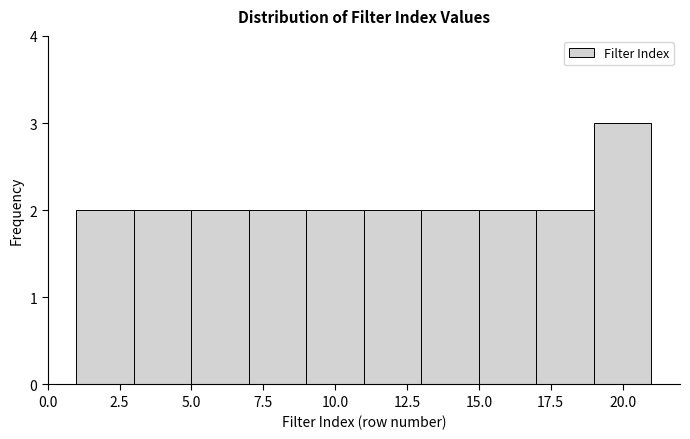

How tall is the bar that spans 15 to 17 on the x-axis? The values are not printed on the chart, so give them approximately, as read against the axis.

2